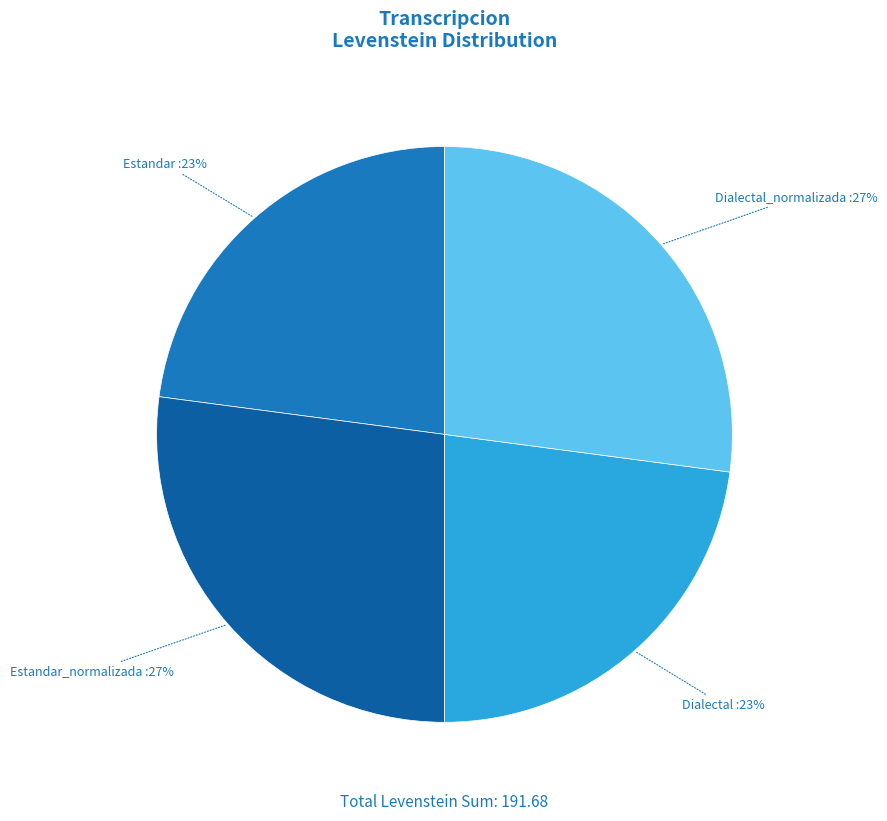

To the nearest percent, what percentage of the pie is Estandar_normalizada?

27%